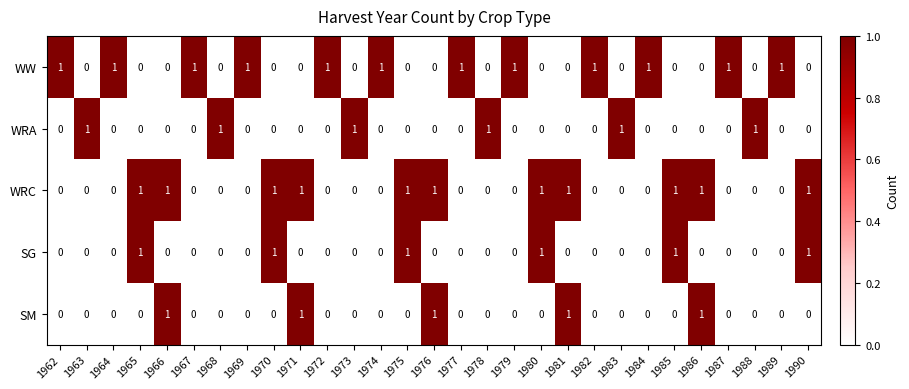

Count the SG values in the range 0 to 1.

29